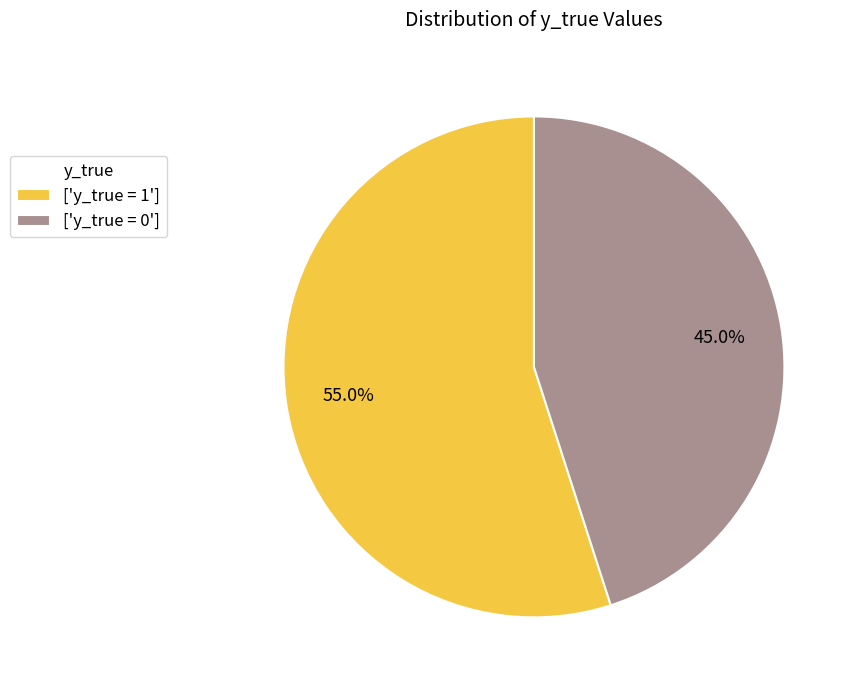

What is the smallest slice in the pie chart?

['y_true = 0']